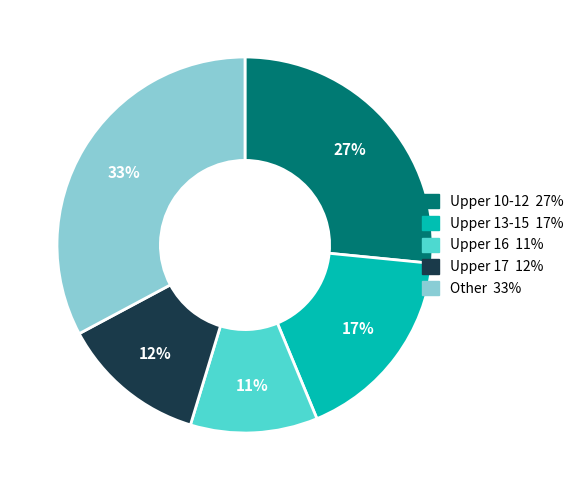

Count the number of slices in the pie.

5